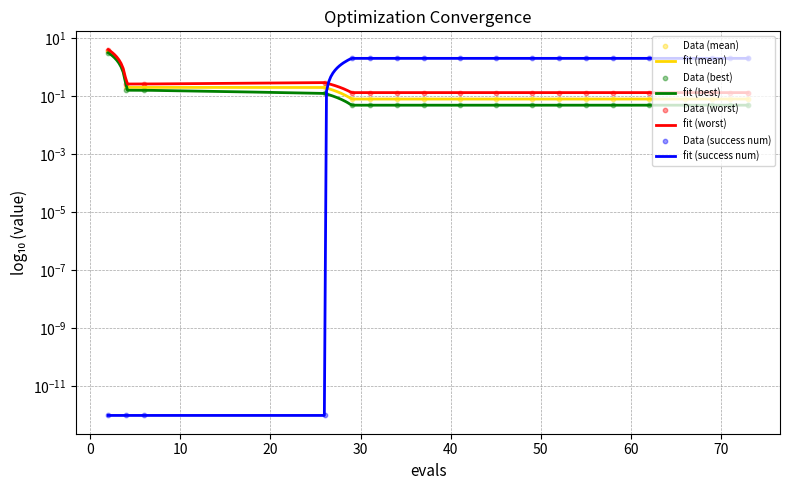

Which series reaches the maximum Y coordinate?

worst